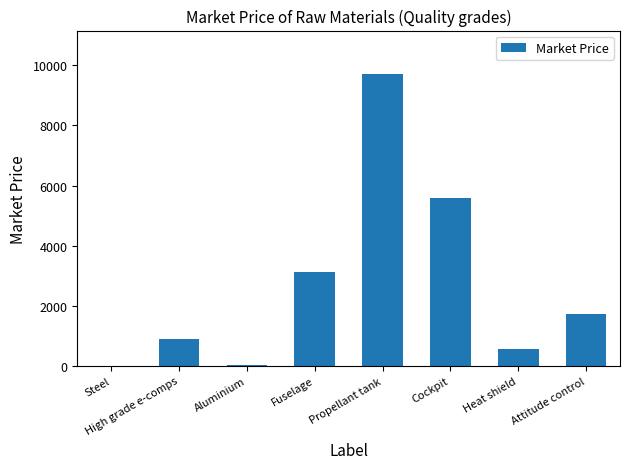

What value does the data have at Cockpit?

5570.0